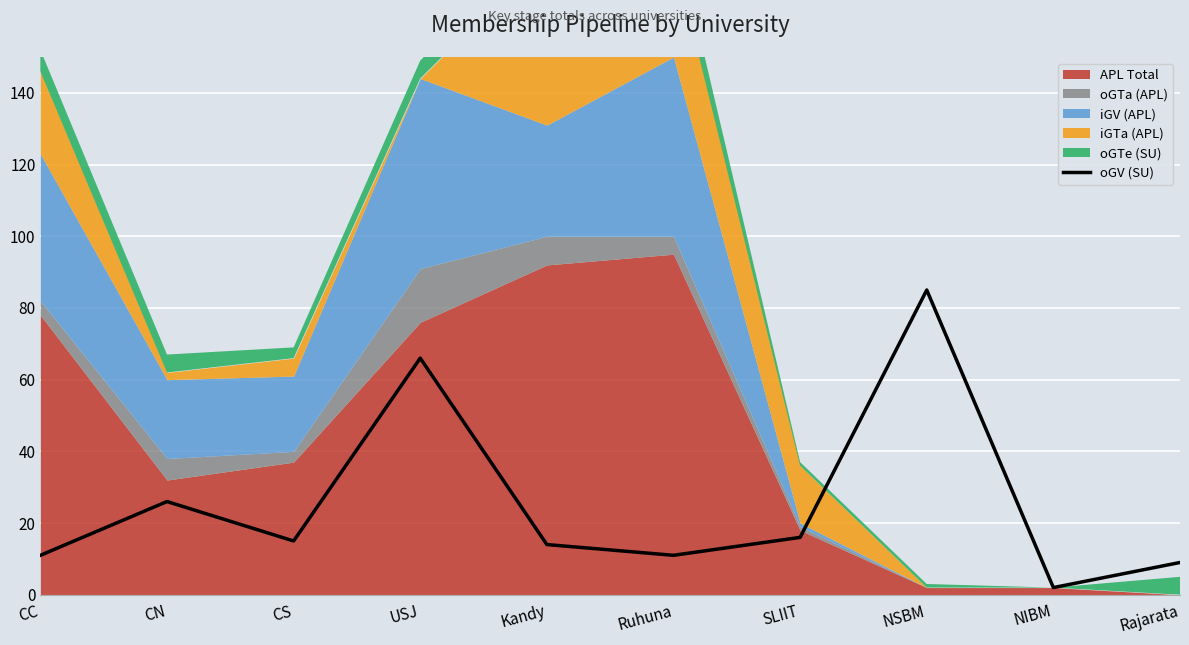

True or false: there are more than 0 points higher than both neighbors.

True